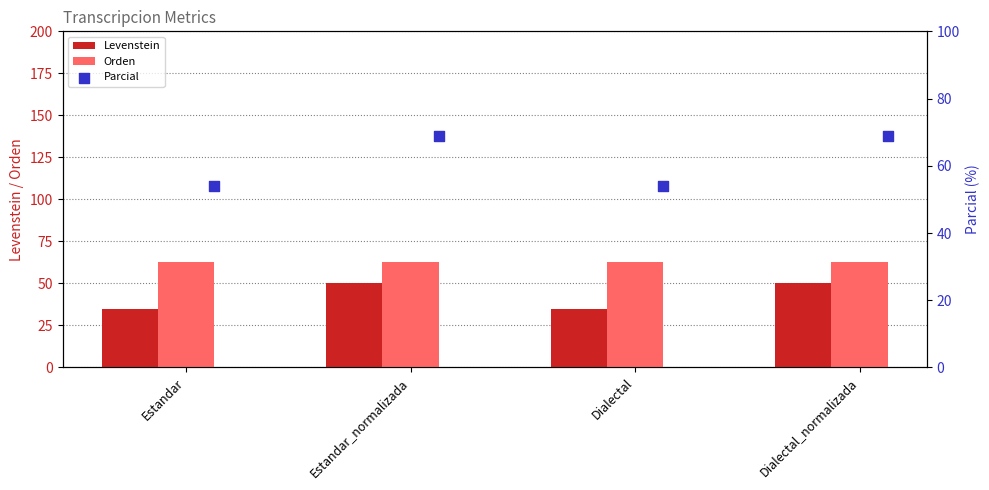

Which series has the widest spread of Y values?

Levenstein